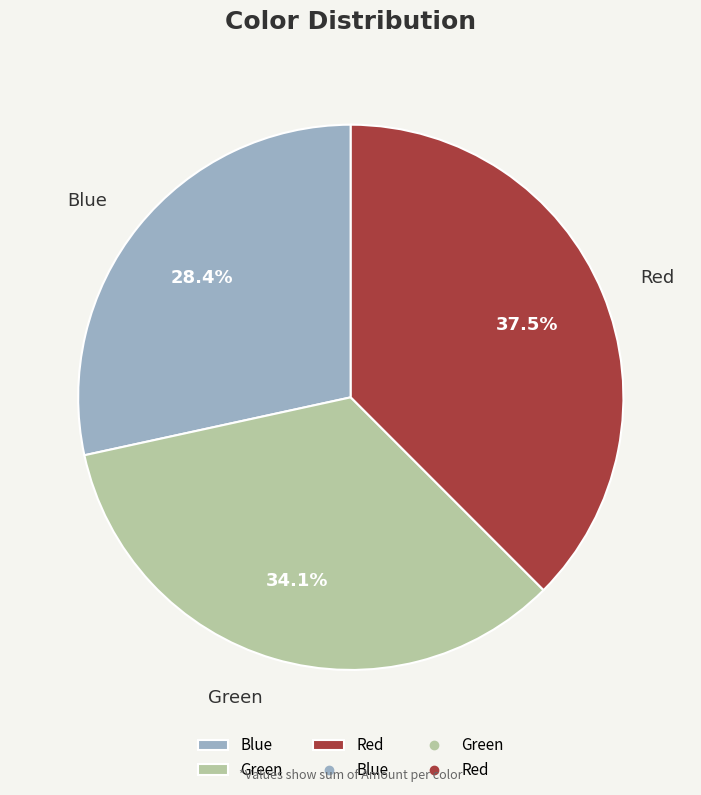

What is the smallest slice in the pie chart?

Blue